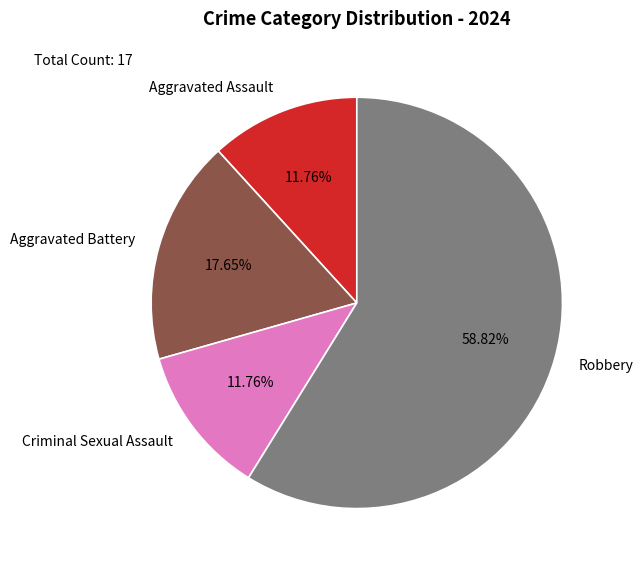

Combined, what portion of the pie is Aggravated Battery and Robbery?

76.5%